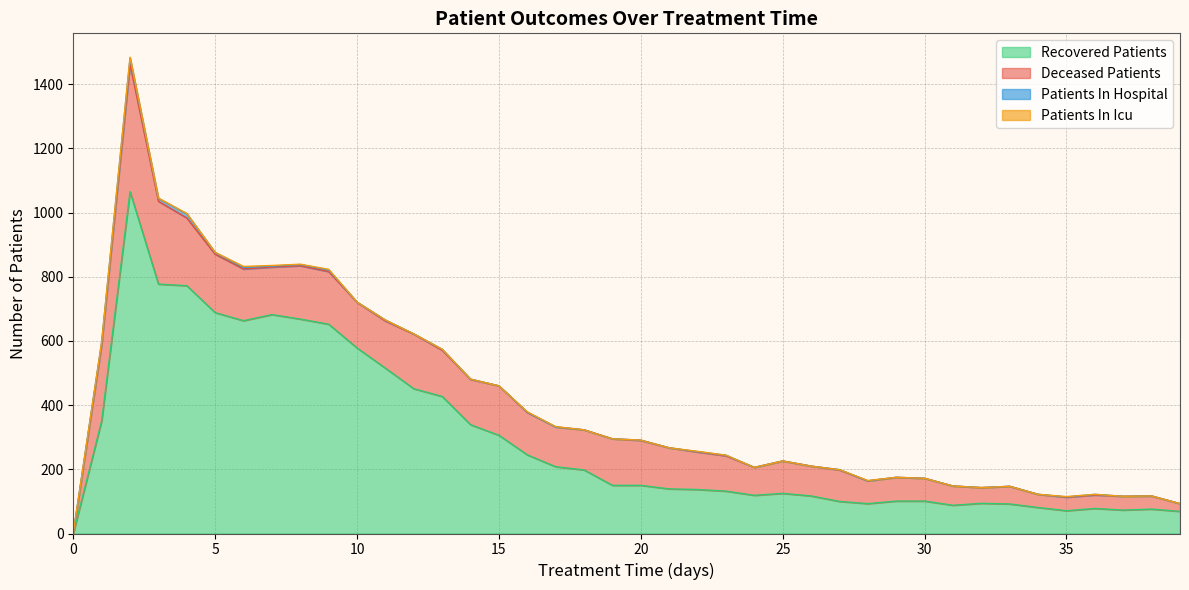

List the labels in order of recovered_patients value, largest first.

2, 3, 4, 5, 7, 8, 6, 9, 10, 11, 12, 13, 1, 14, 15, 16, 17, 18, 19, 20, 21, 22, 23, 25, 24, 26, 29, 30, 27, 32, 28, 33, 31, 34, 36, 38, 37, 35, 39, 0